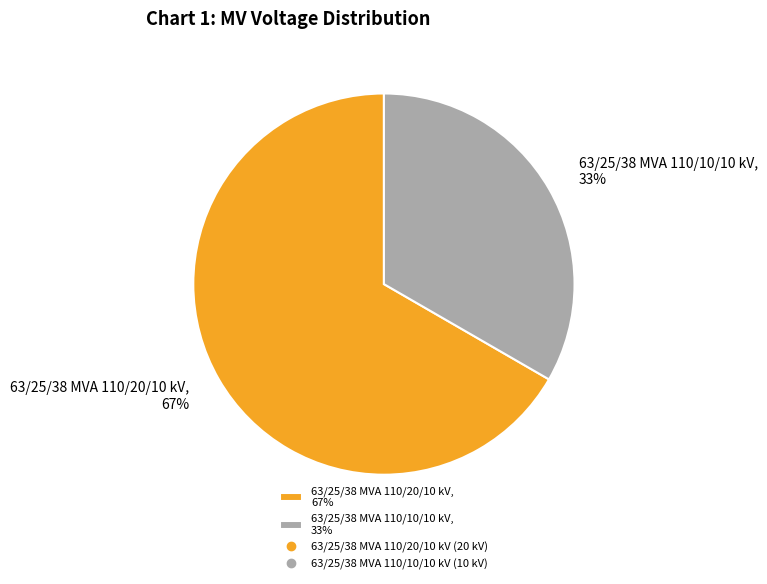

Approximately how many times larger is the value at 63/25/38 MVA 110/20/10 kV, 67% compared to 63/25/38 MVA 110/10/10 kV, 33%?

2.0